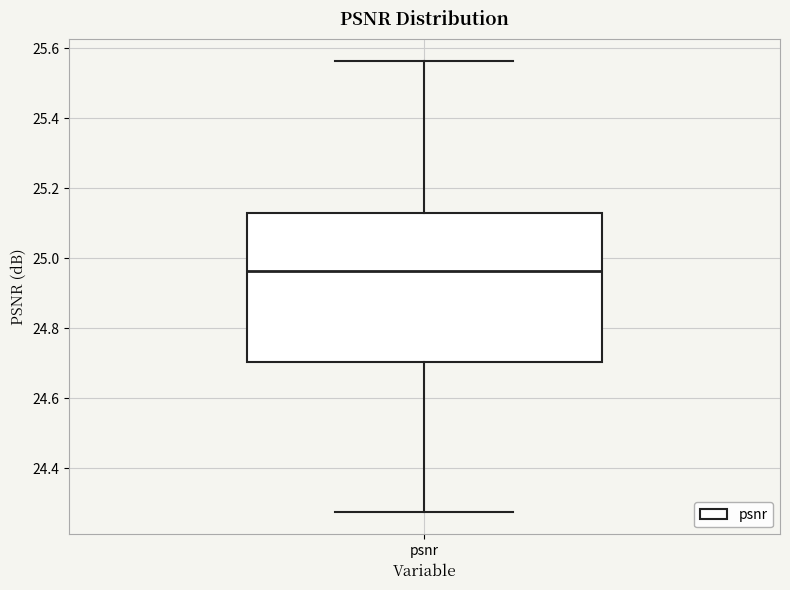

Where does the median line of the box for psnr sit on the y-axis? The values are not printed on the chart, so give them approximately, as read against the axis.

24.96